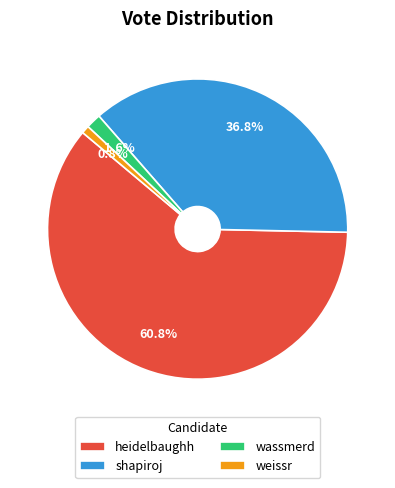

Which slice is the largest?

heidelbaughh